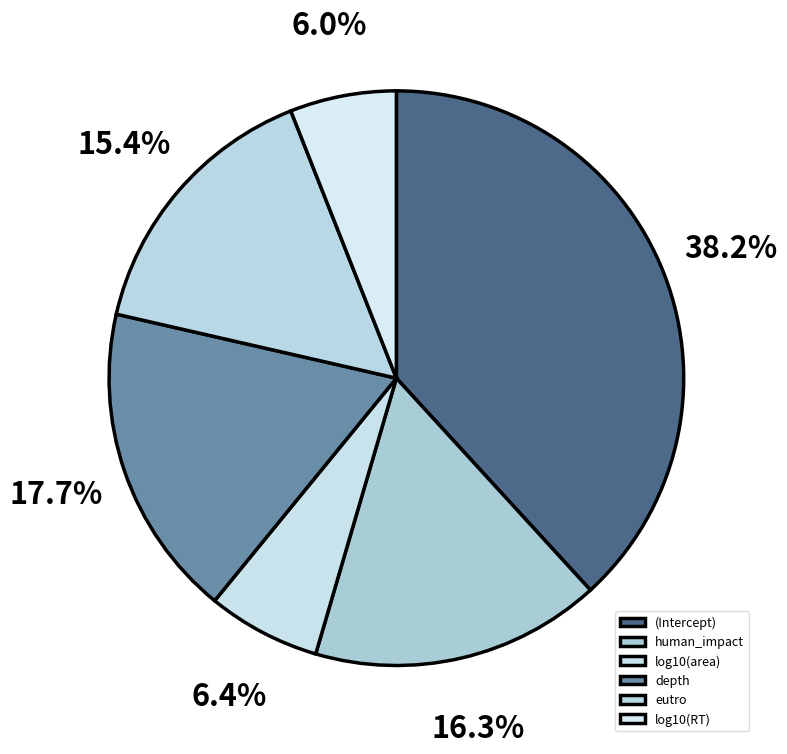

Does log10(RT) represent more than half of the total?

No